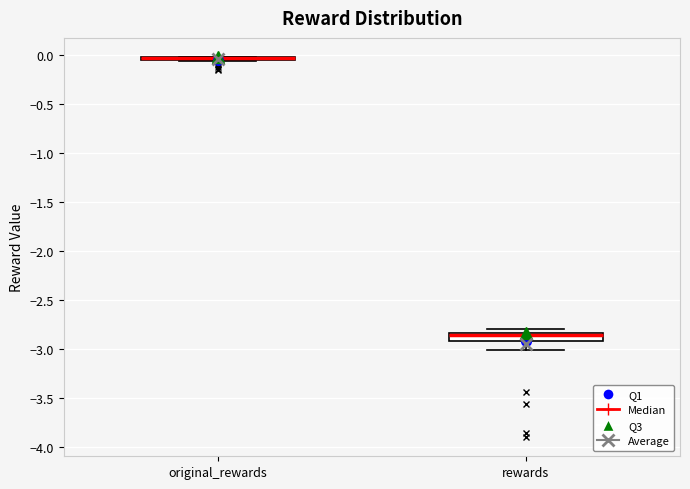

Reading left to right, transcribe this box plot: for each box, give where its median line is, the range the box spans, and where its two whiskers end, as read against the y-axis. The values are not printed on the chart, so give them approximately, as read against the axis.

original_rewards: box collapsed to a line at -0.05, whiskers -0.05 to 0.00
rewards: median -2.85 (just below the box's upper edge), box -2.90 to -2.85, whiskers -3.00 to -2.80